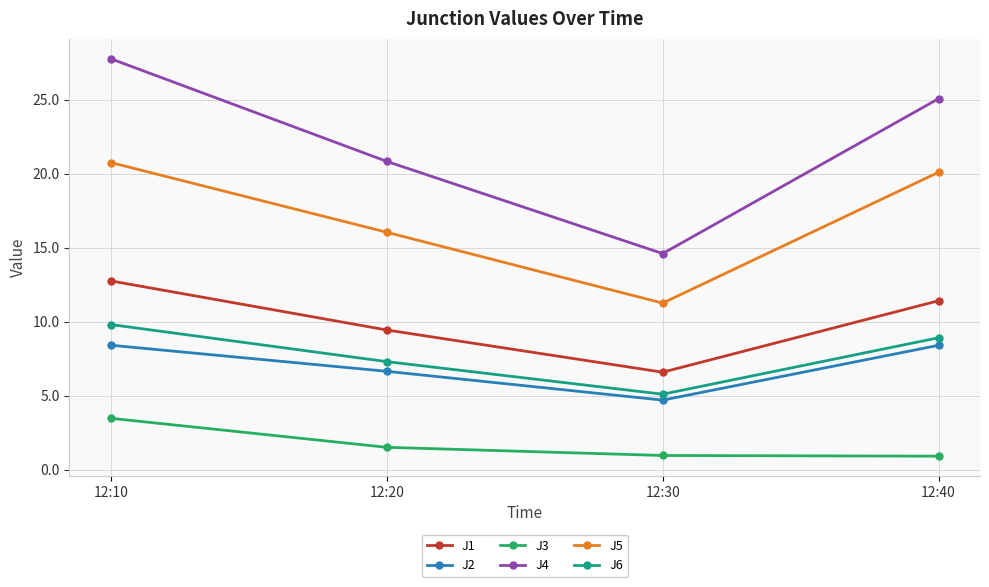

How many data points in J4 are less than 25?

2